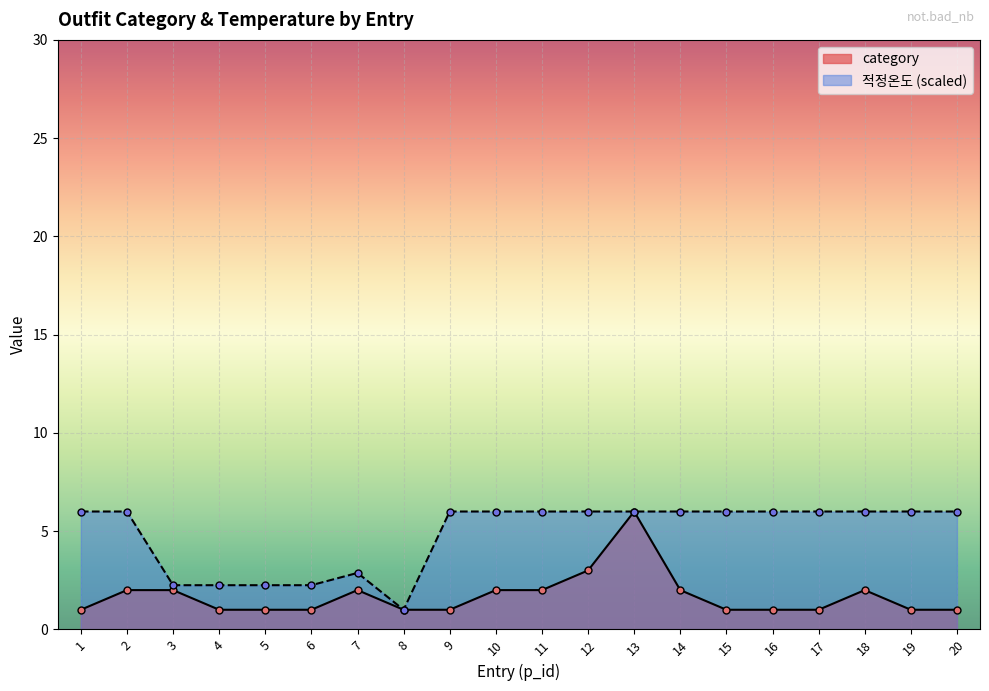

Between 4 and 20, which is larger?

4